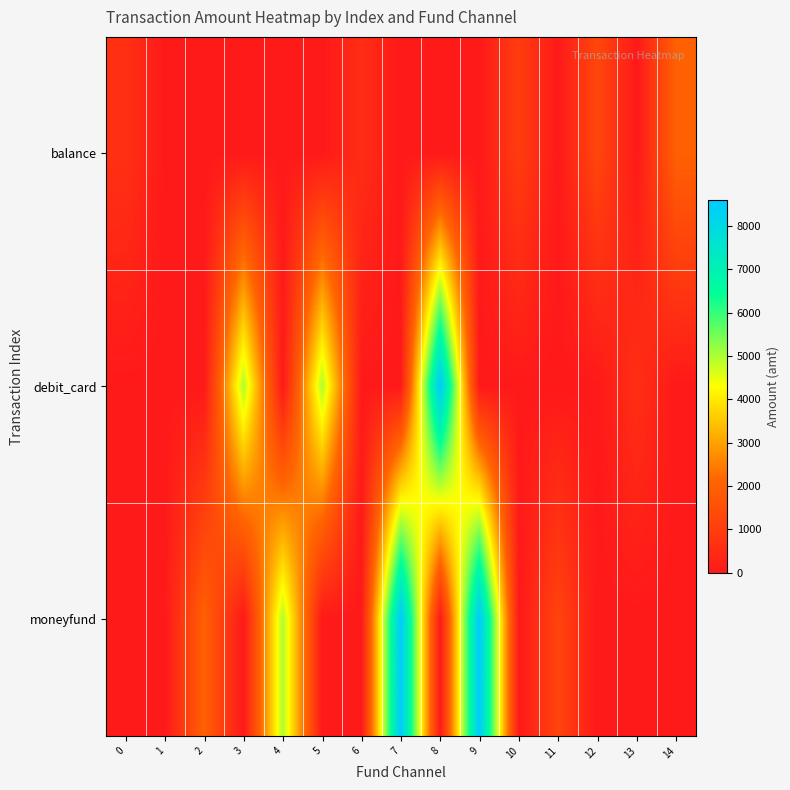

Which series has the largest total across all categories?

moneyfund